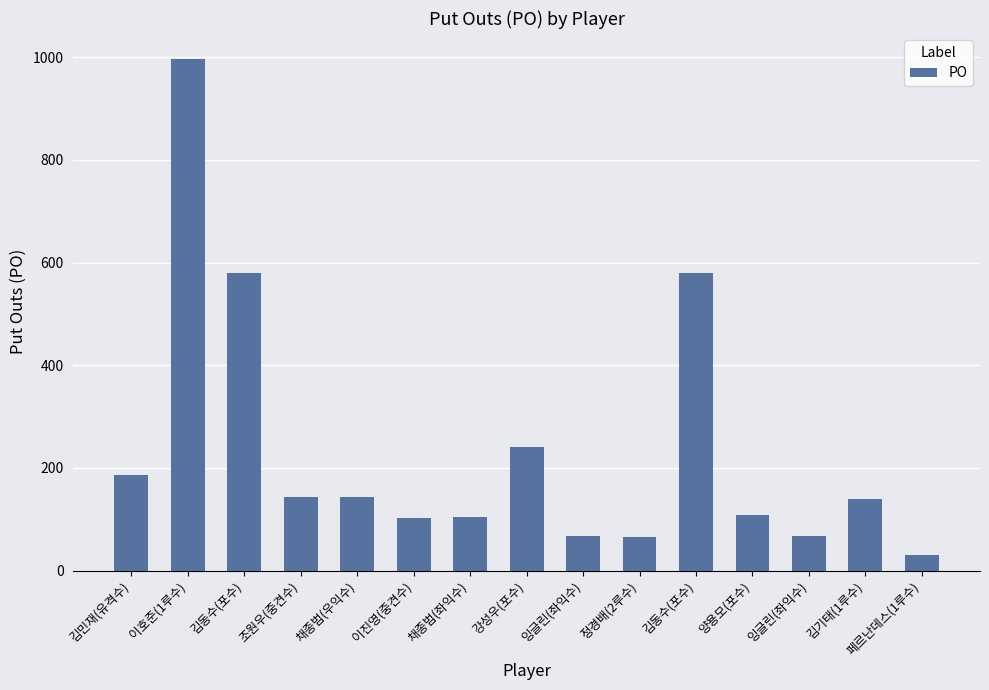

Reading right to left, what are all the values shown in this chart?

페르난데스(1루수)=30	김기태(1루수)=140	잉글린(좌익수)=67	양용모(포수)=108	김동수(포수)=579	정경배(2루수)=66	잉글린(좌익수)=67	강성우(포수)=240	채종범(좌익수)=105	이진영(중견수)=103	채종범(우익수)=143	조원우(중견수)=143	김동수(포수)=579	이호준(1루수)=997	김민재(유격수)=186